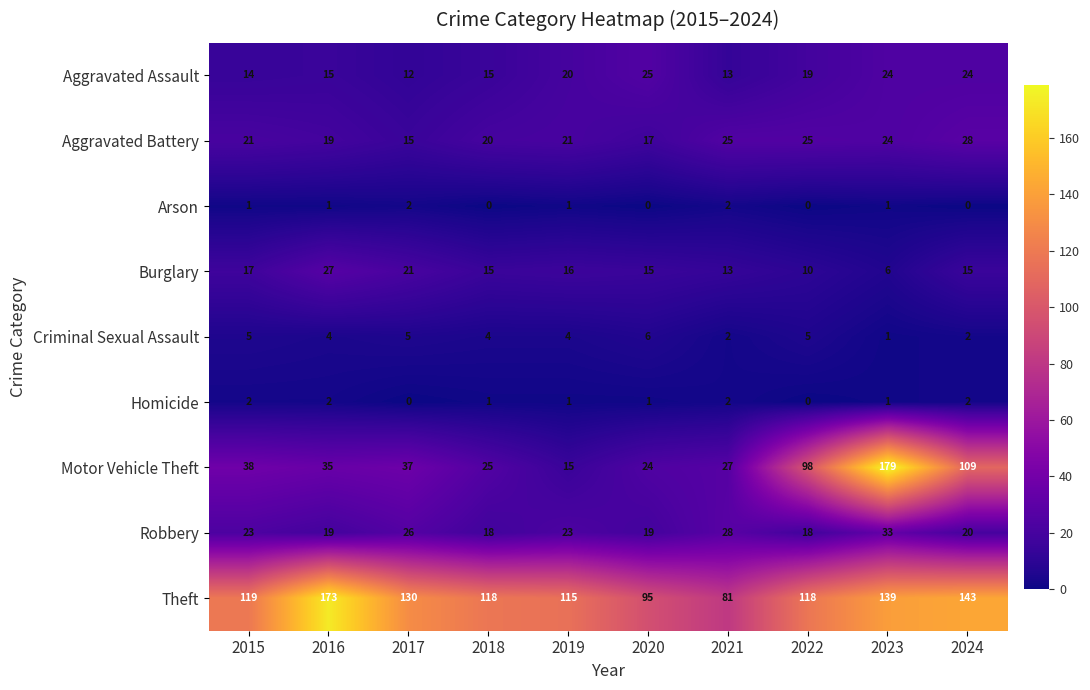

At which label does Aggravated Assault first exceed 19?

2019